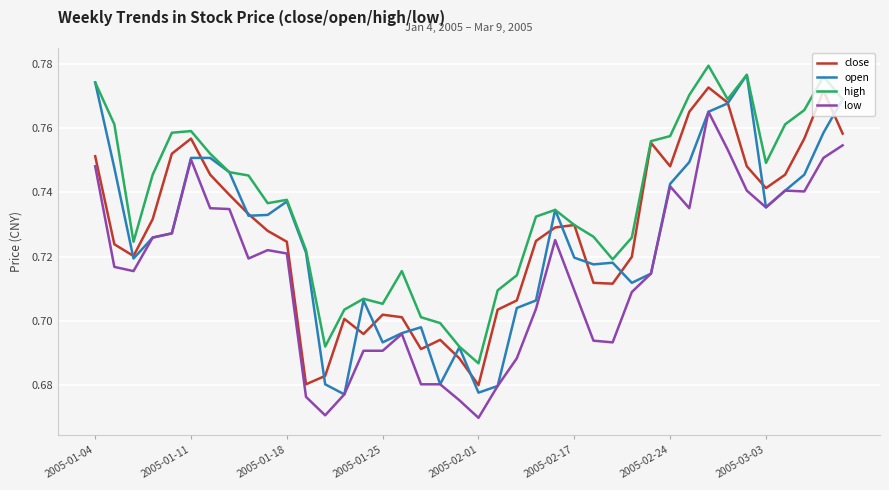

True or false: close and low intersect in this chart.

False